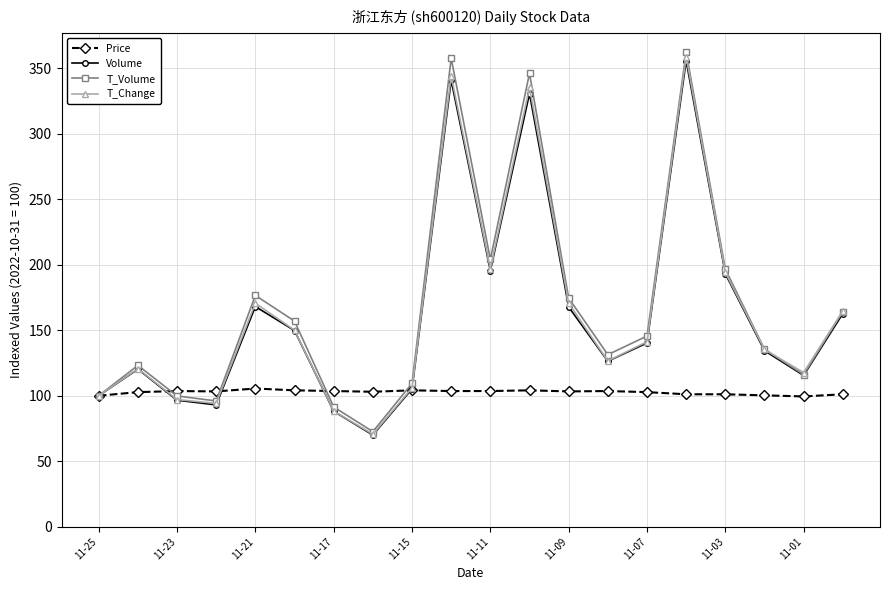

How many data points in T_Volume are above 145?

10